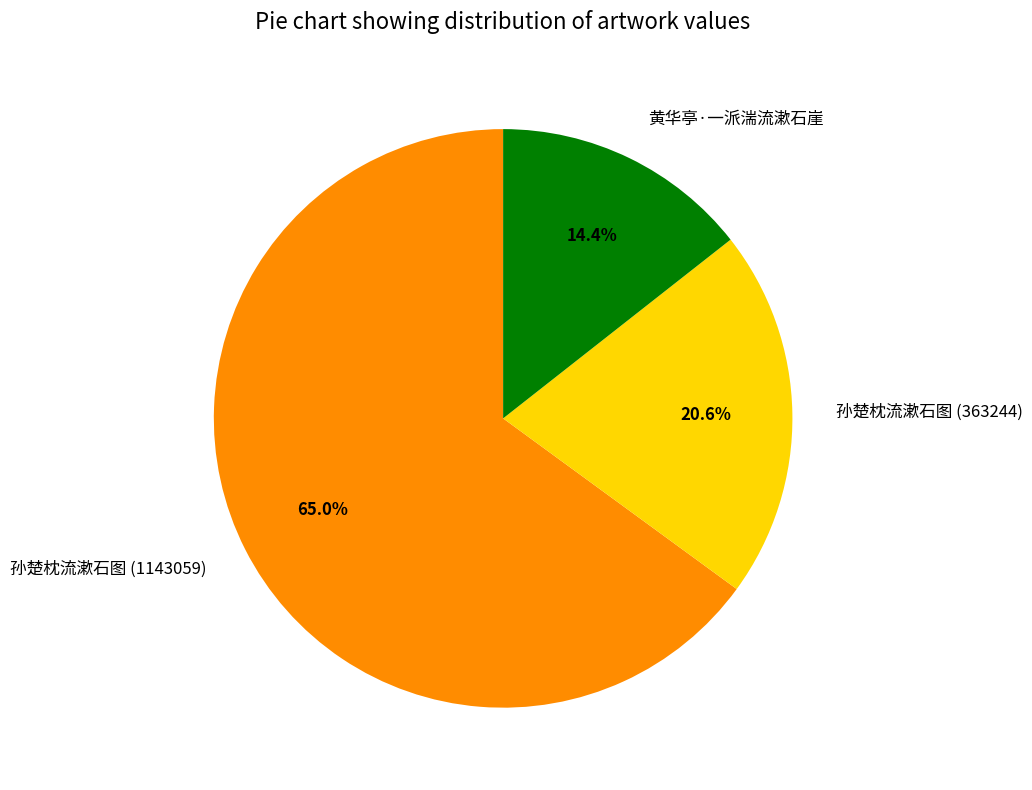

Combined, what portion of the pie is 孙楚枕流漱石图 (1143059) and 孙楚枕流漱石图 (363244)?

85.6%